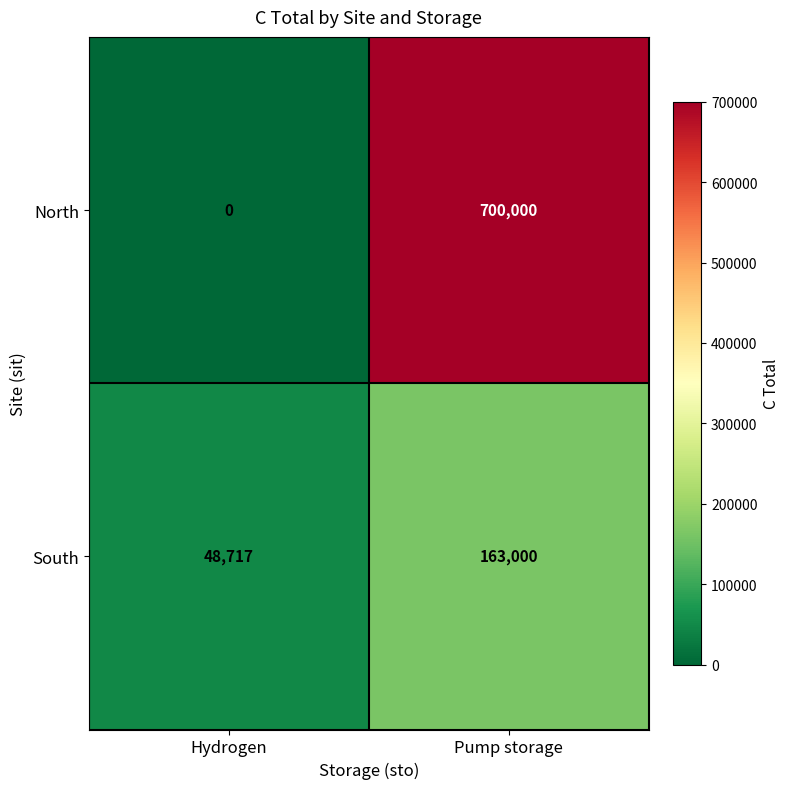

What is the sum of the South values at Pump storage and Hydrogen?

211717